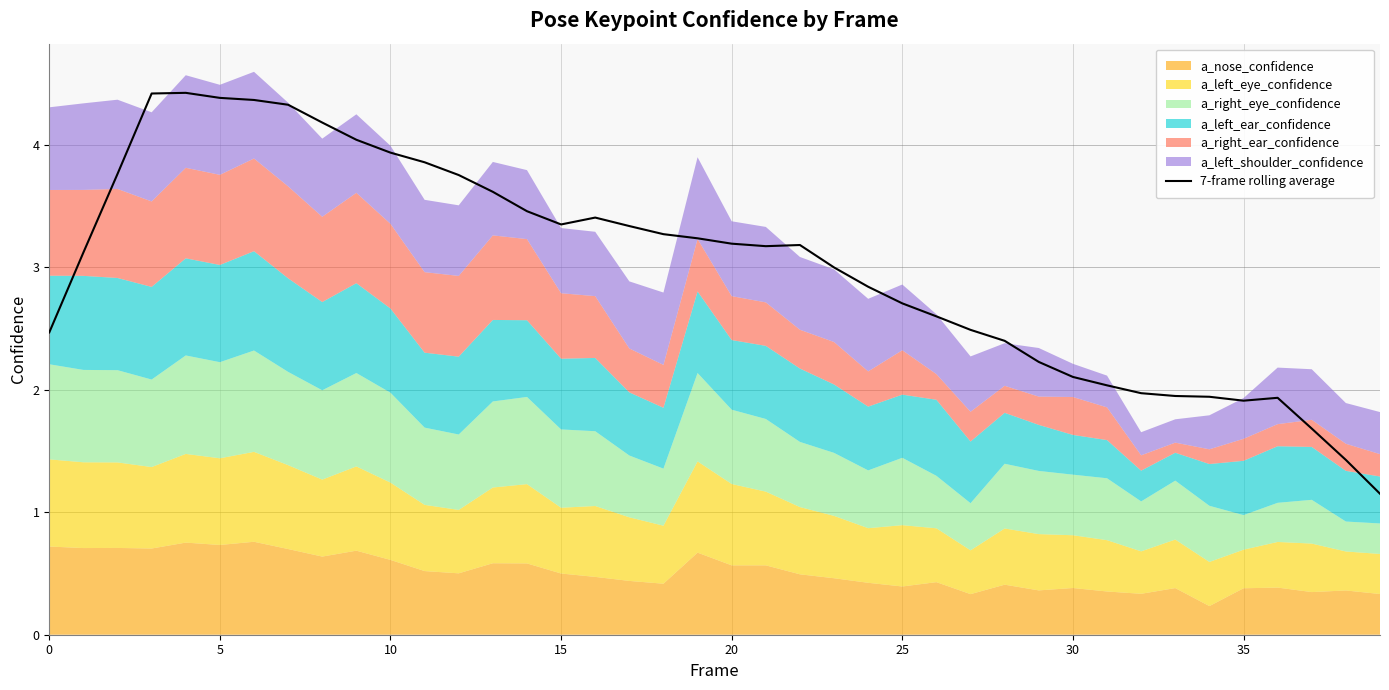

What is the label of the 12th point from the left?

11